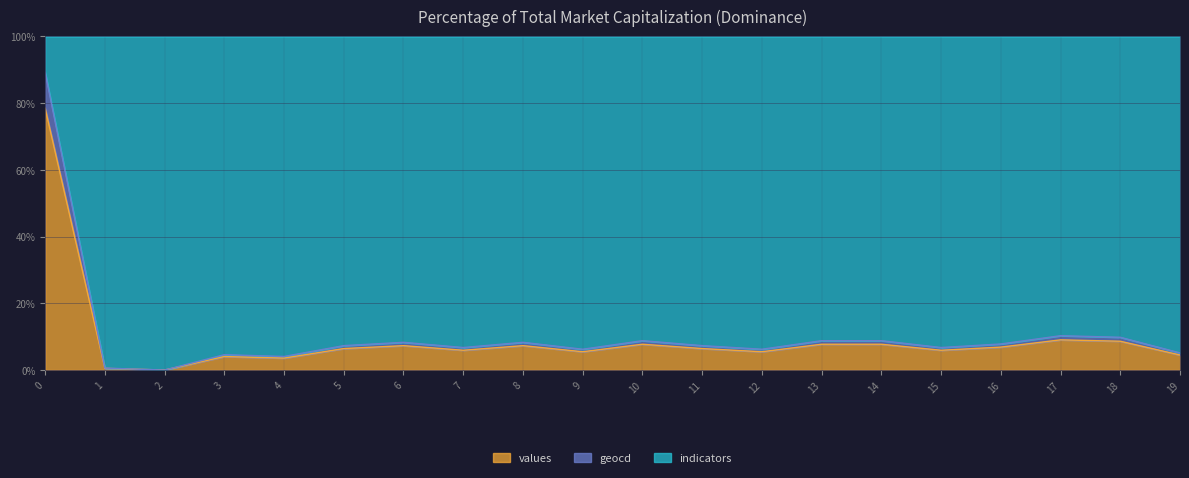

The values series shows 0.3 at 1. True or false?

False